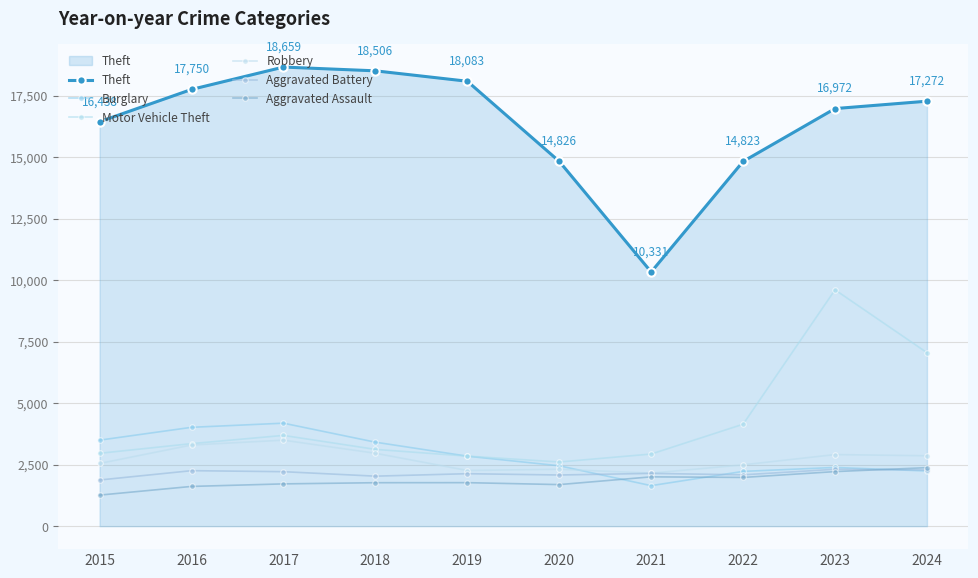

What is the maximum value for Motor Vehicle Theft?

9606